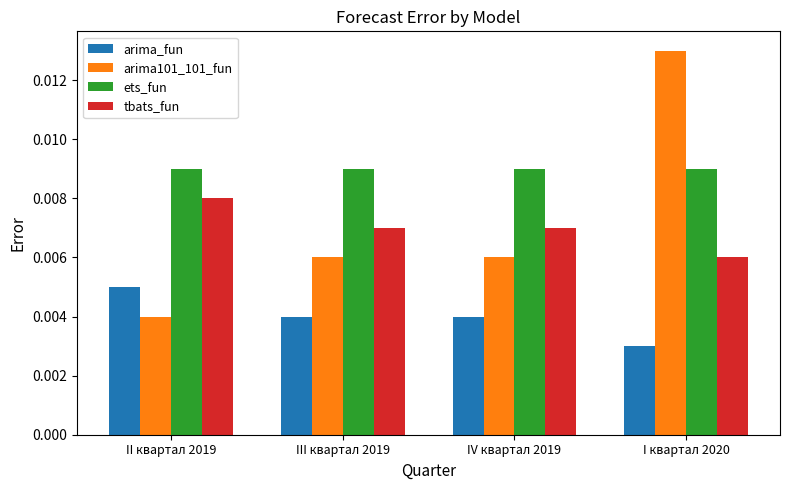

Which category has the highest value across all series?

I квартал 2020